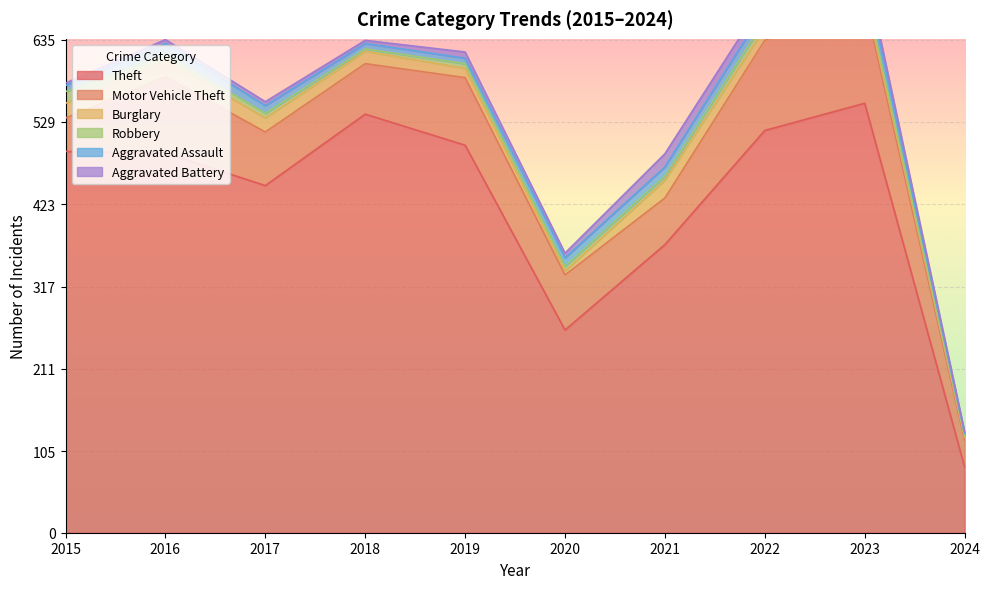

True or false: Burglary and Aggravated Battery intersect in this chart.

True